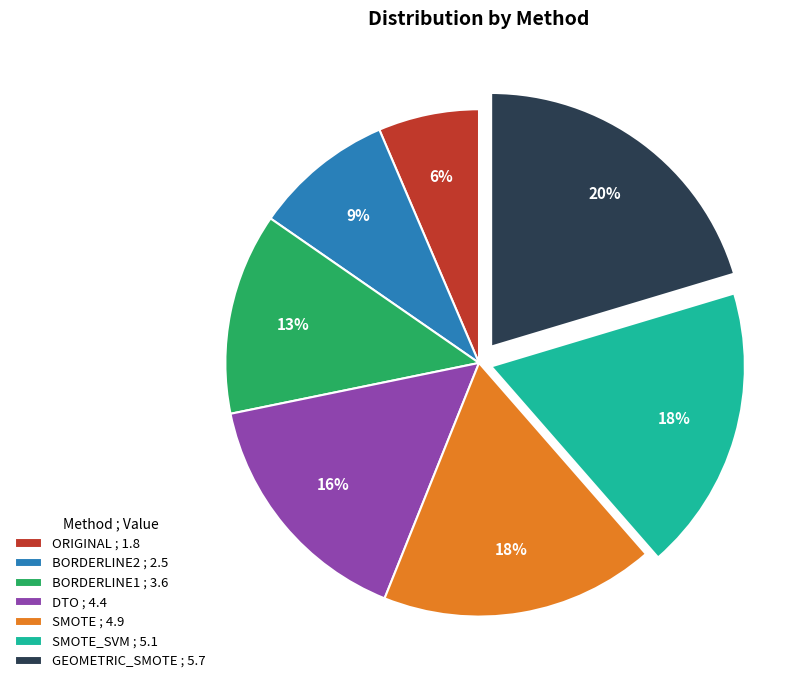

How many slices are in this pie chart?

7